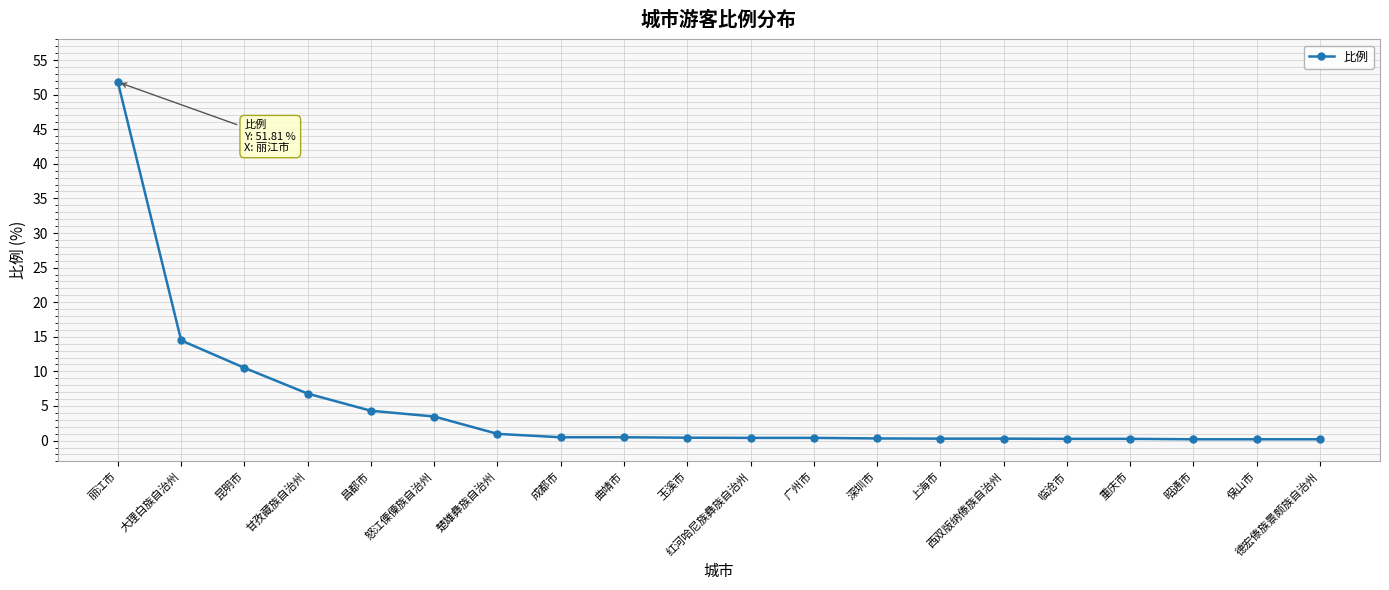

Which category has the highest value across all series?

丽江市